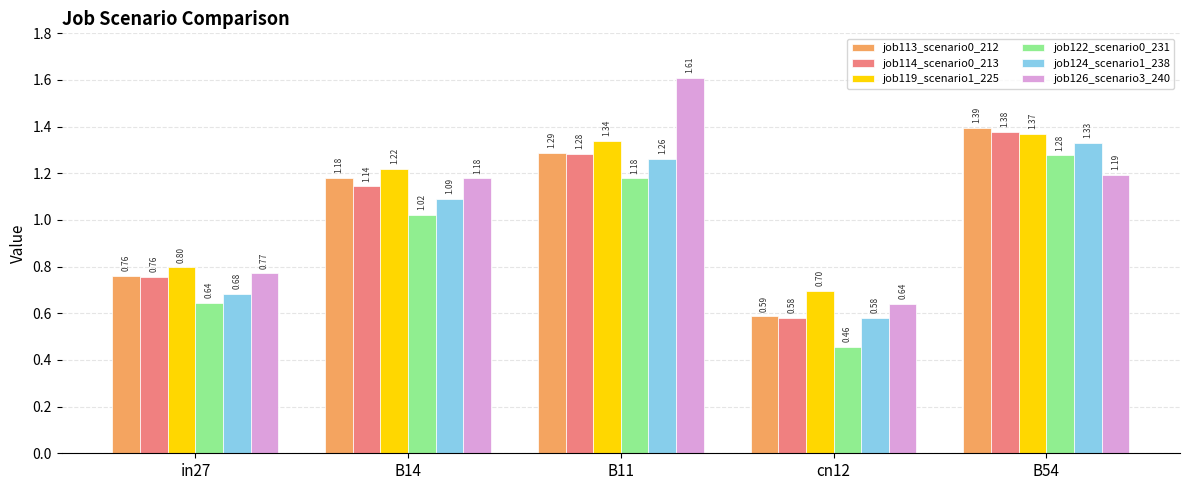

What position from the left is B54?

5